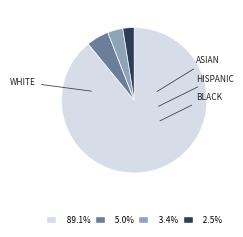

Is there any slice that represents more than half of the pie?

Yes